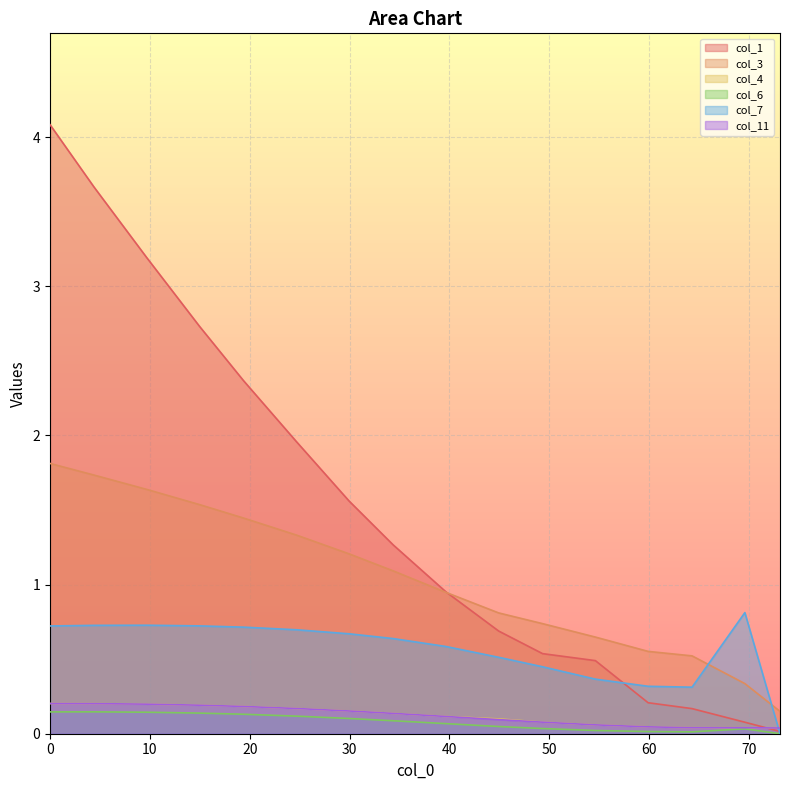

What is the difference between the maximum and minimum values in the col_11 series?

0.2